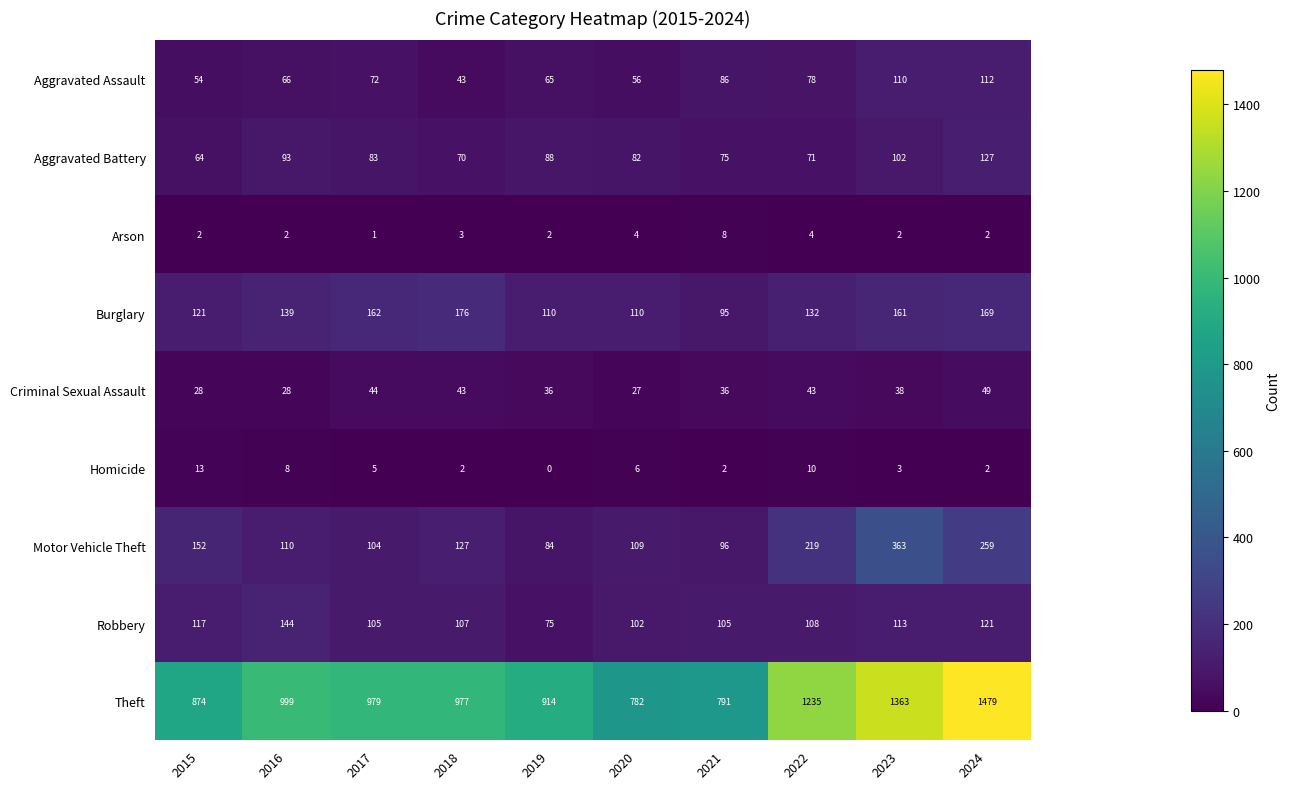

What is the lowest value of the Motor Vehicle Theft series?

84